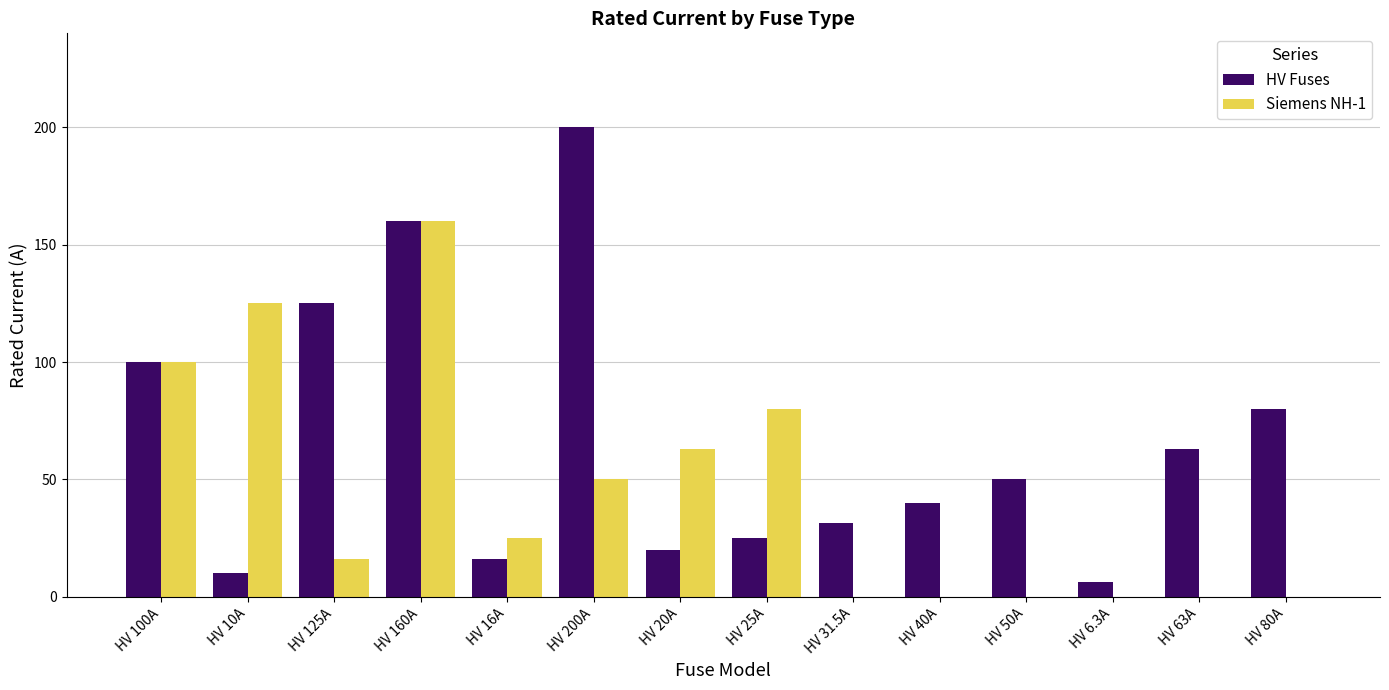

The value of Siemens NH-1 at HV 50A is 0.0. True or false?

True